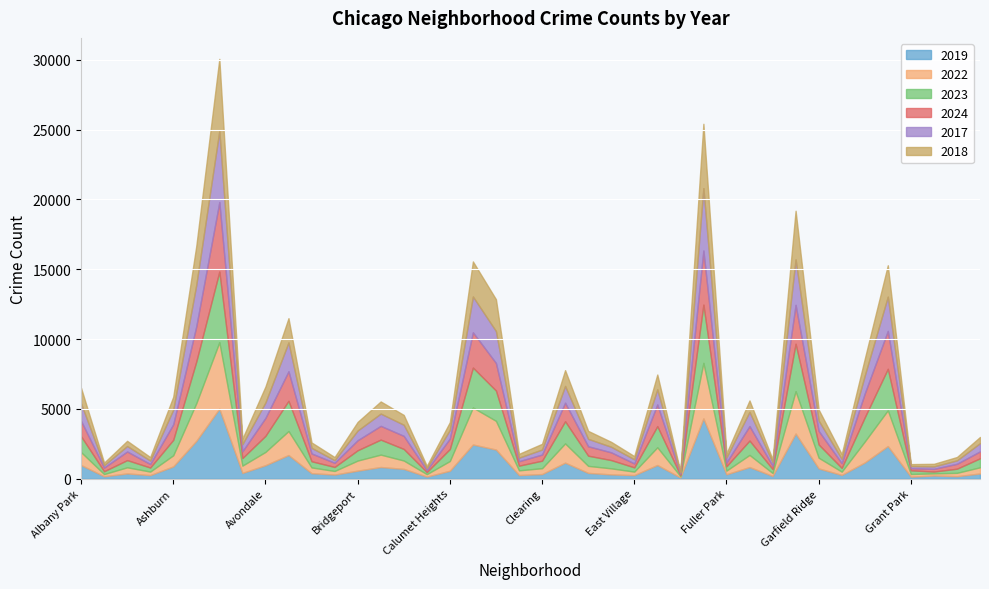

Which series ends up on top after the final intersection of 2017 and 2019?

2017